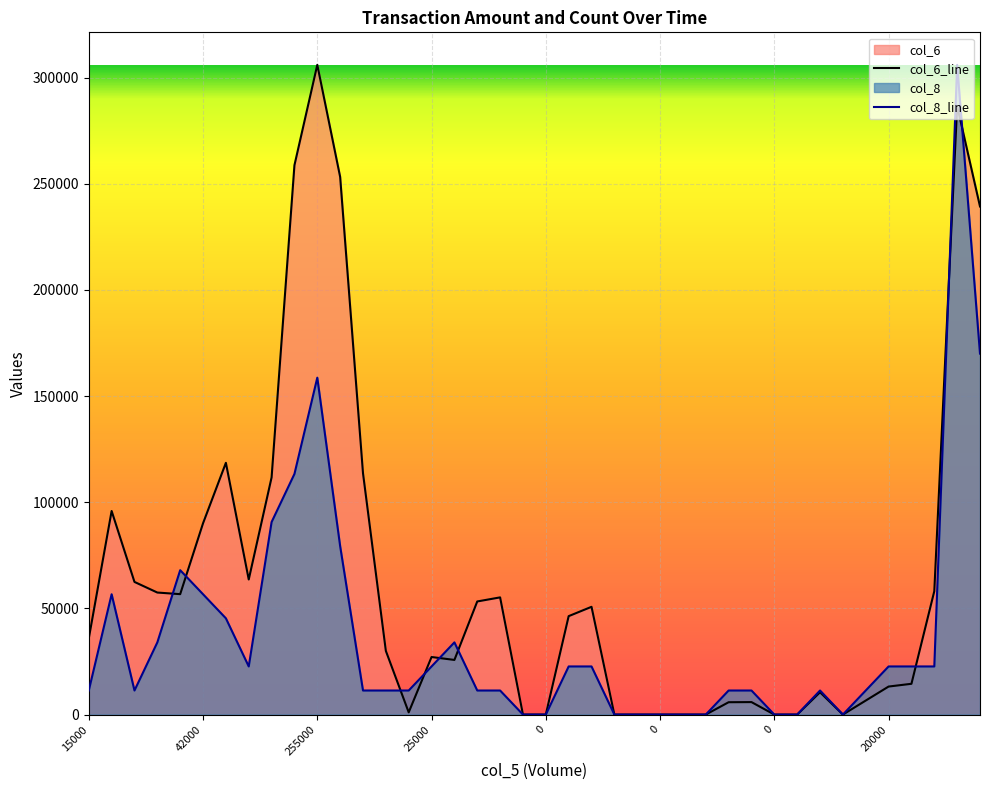

How many lines are shown in the chart?

2